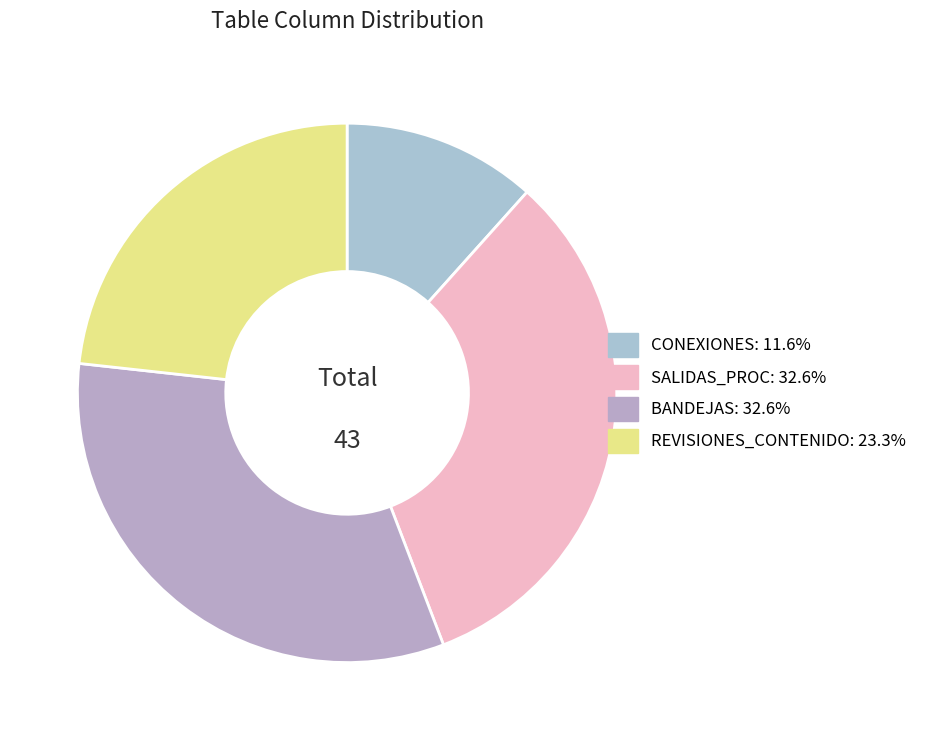

Rank the categories by value from lowest to highest.

JSYB_RCM_CONEXIONES, JSYB_RCM_REVISIONES_CONTENIDO, JSYB_RCM_SALIDAS_PROC, JSYB_RCM_BANDEJAS